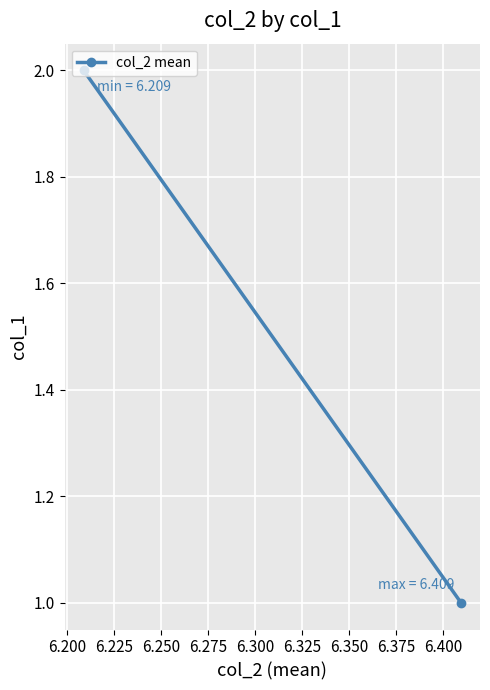

What value does the data have at 6.200?

2